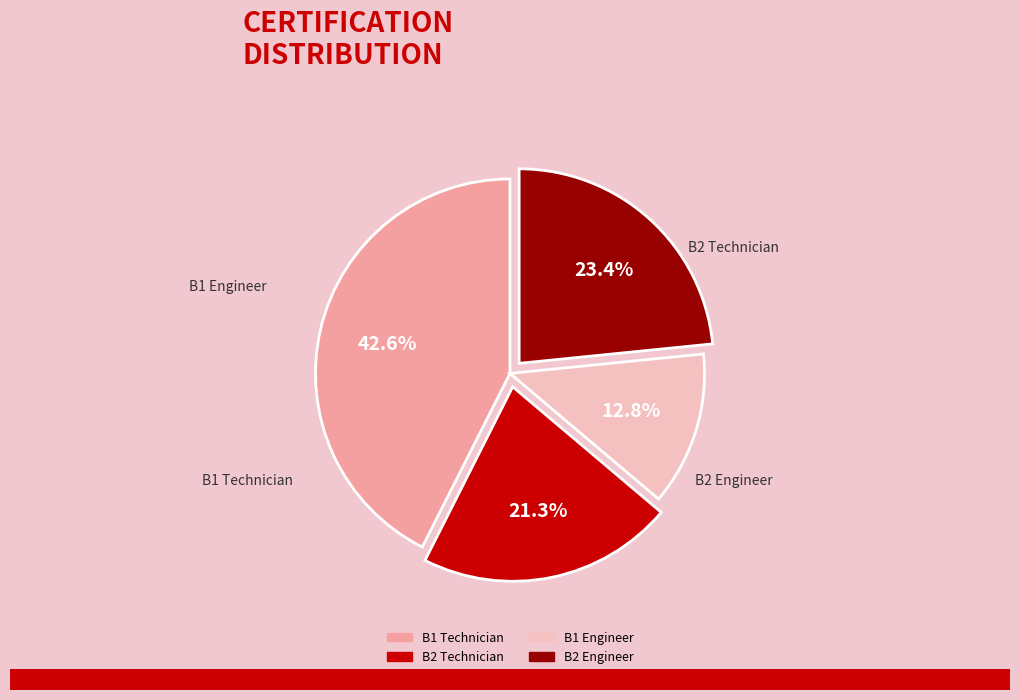

Which category has the biggest portion of the pie?

B1 Technician